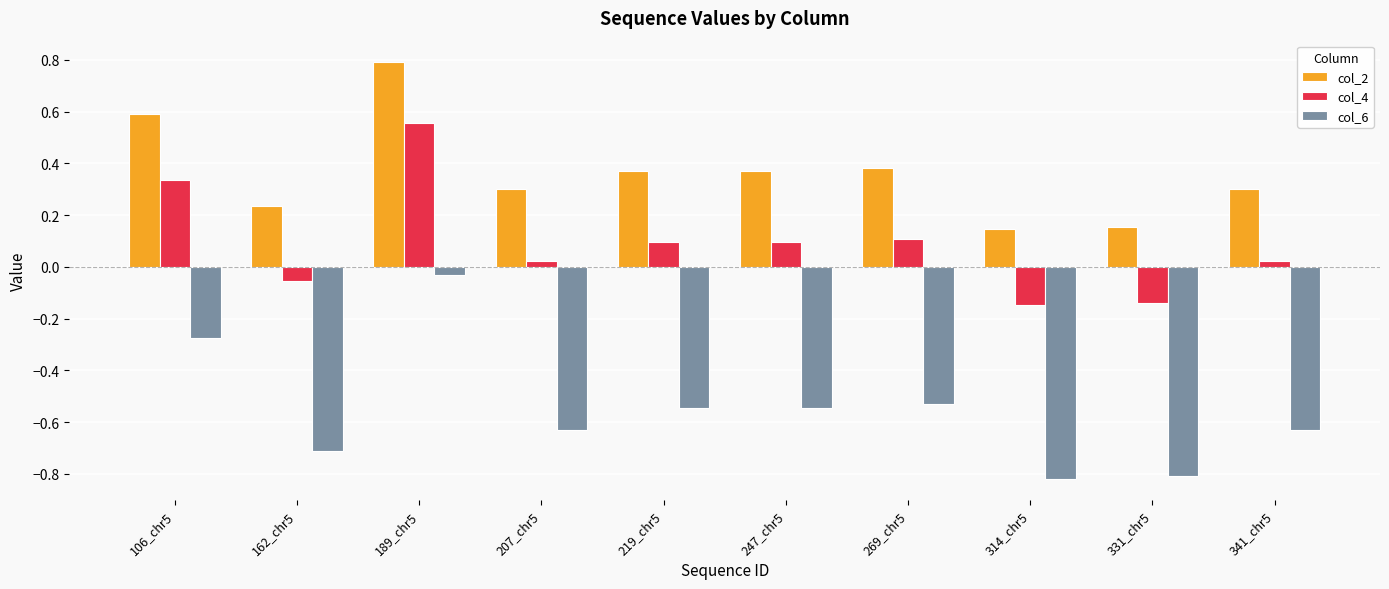

What position from the right is 341_chr5?

1